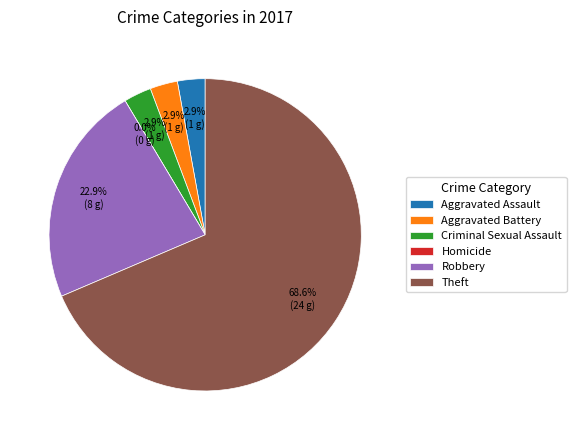

The Robbery slice represents 34% of the pie. True or false?

False